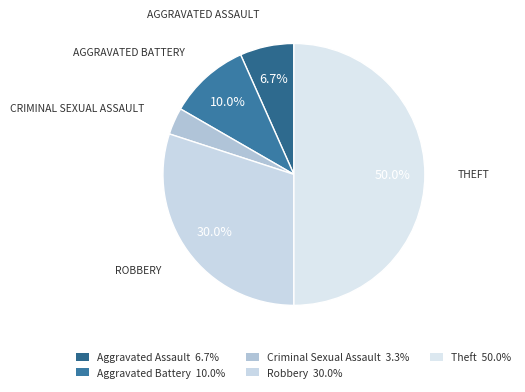

Is it true that Aggravated Battery is 10% of the pie?

True